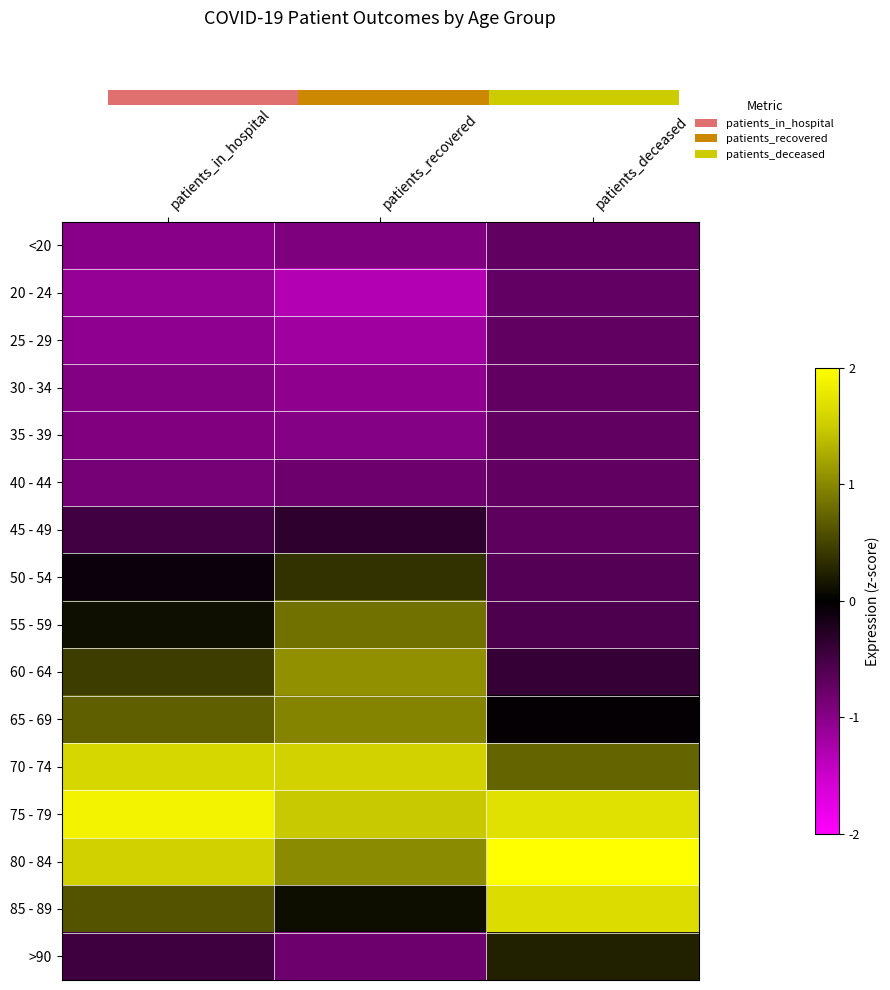

The 80 - 84 series shows 1.0 at patients_recovered. True or false?

True